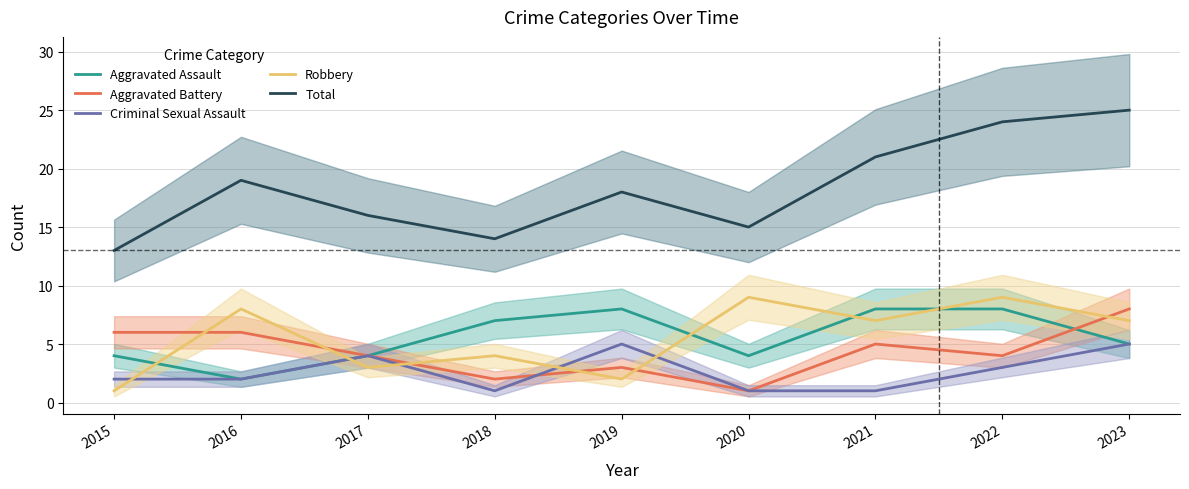

Does the chart have visible grid lines?

Yes